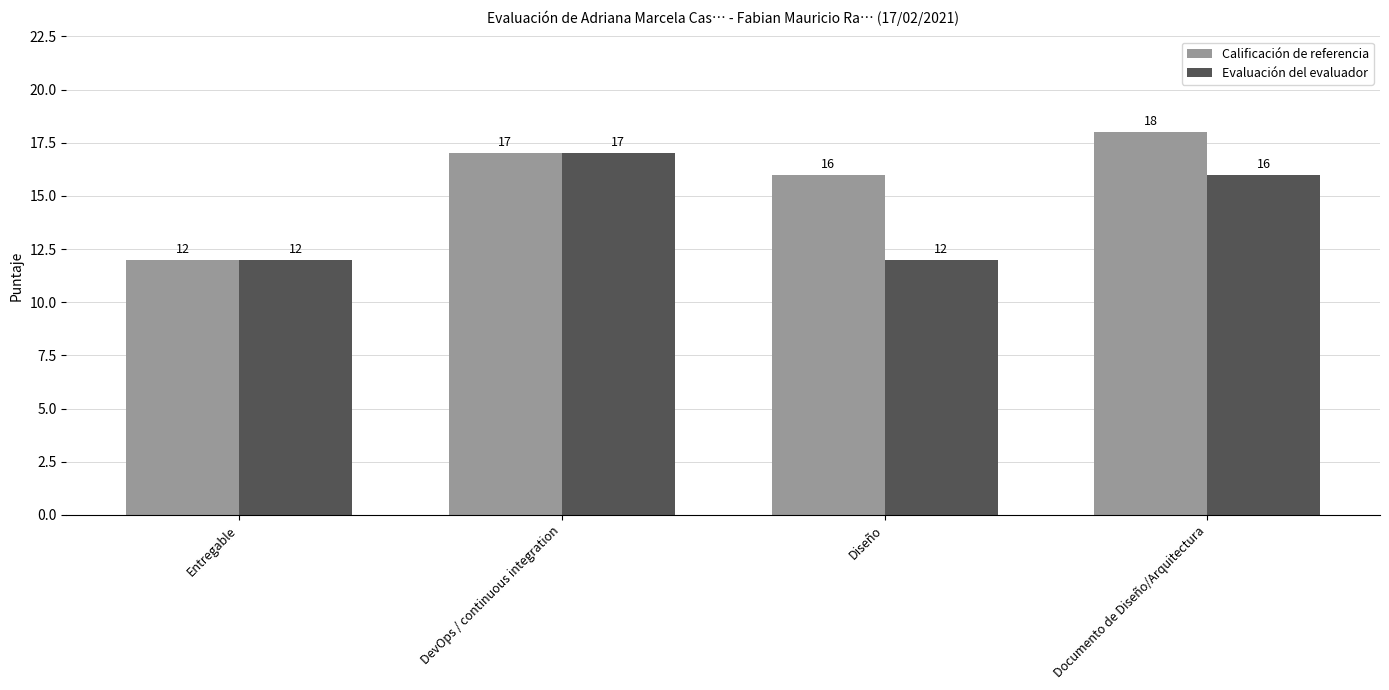

Reading left to right, extract all data points from this chart.

Calificación de referencia: Entregable=12	DevOps / continuous integration=17	Diseño=16	Documento de Diseño/Arquitectura=18
Evaluación del evaluador: Entregable=12	DevOps / continuous integration=17	Diseño=12	Documento de Diseño/Arquitectura=16